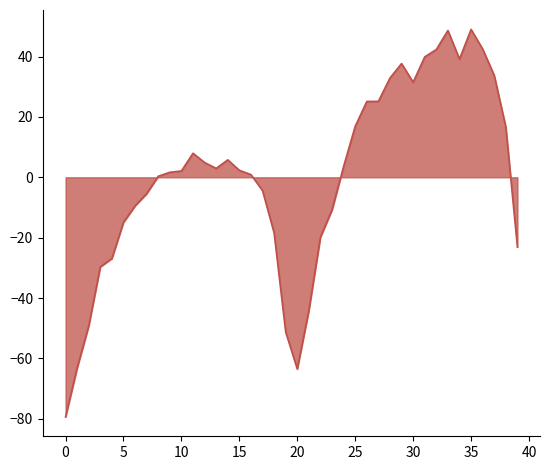

What is the maximum value shown in the chart?

49.0